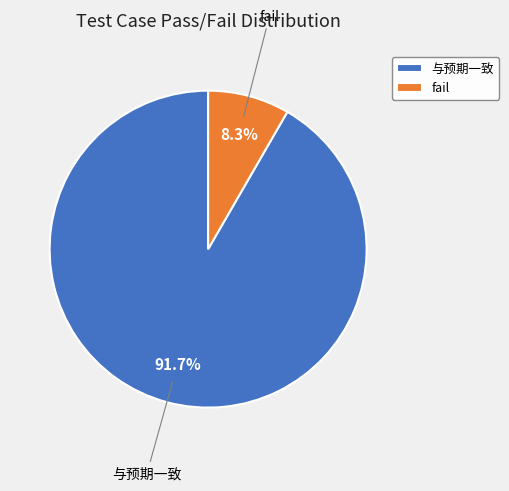

Is the sum of fail and 与预期一致 greater than half?

Yes